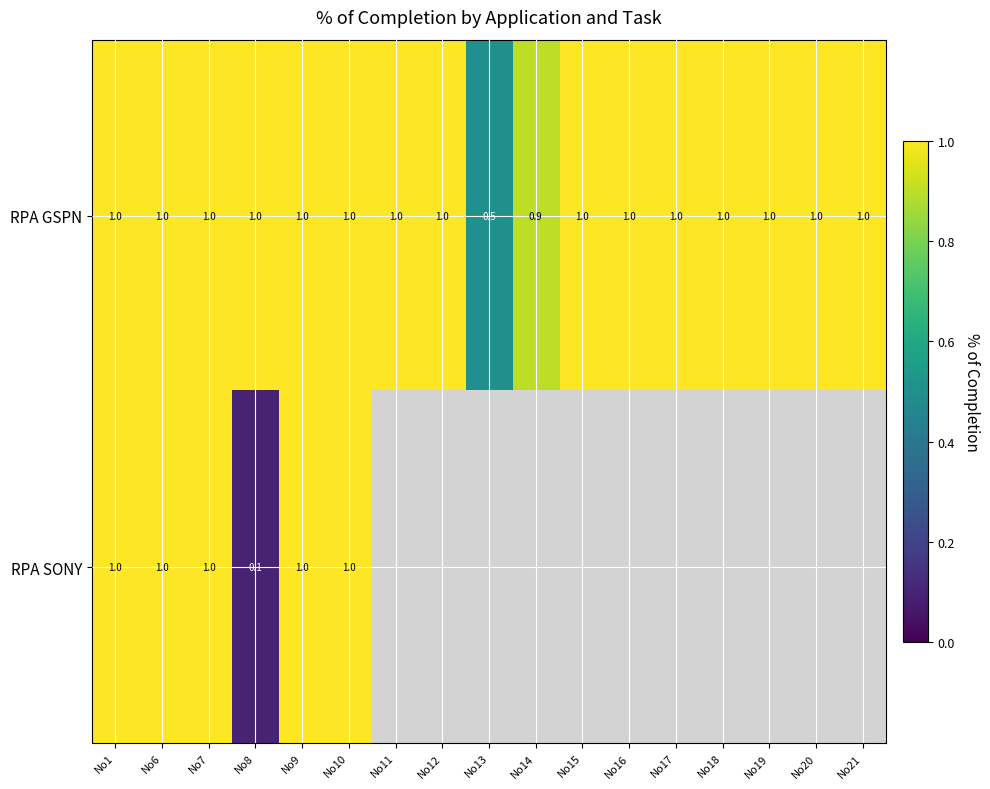

At which label does RPA GSPN reach its minimum?

No13